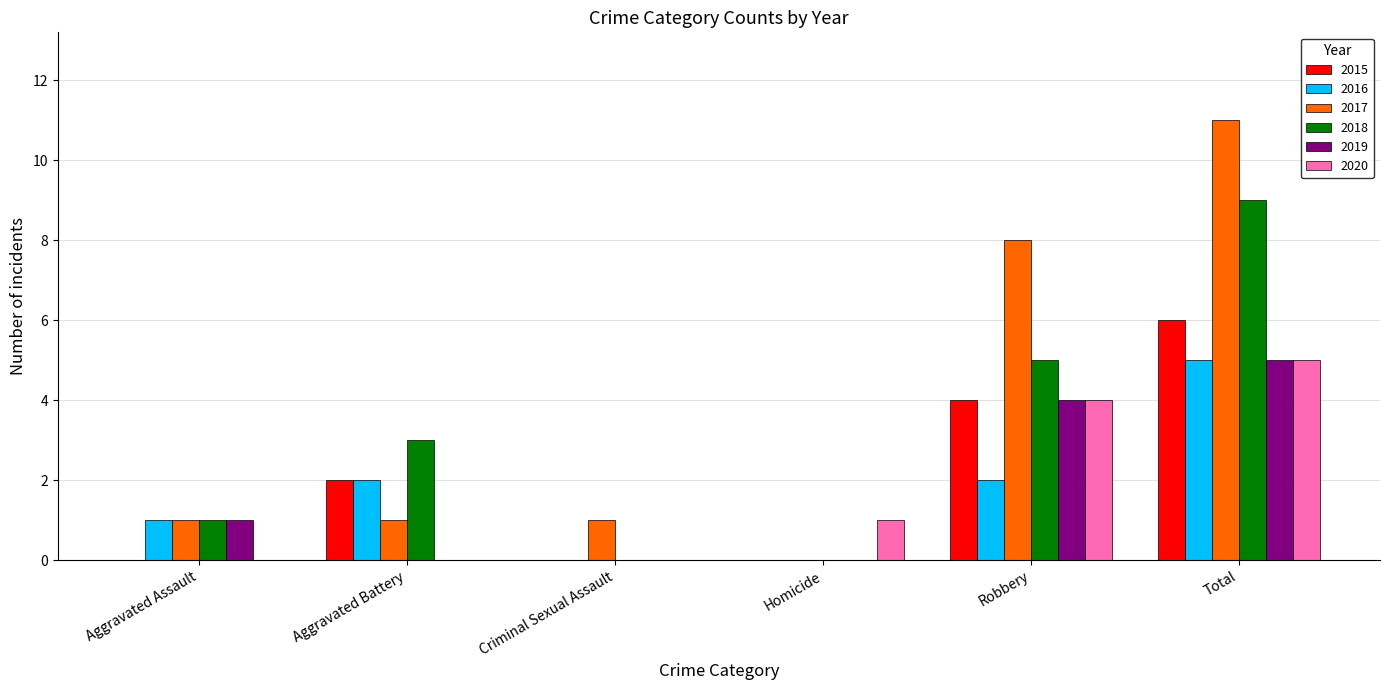

What is the total value across all series at Aggravated Battery?

8